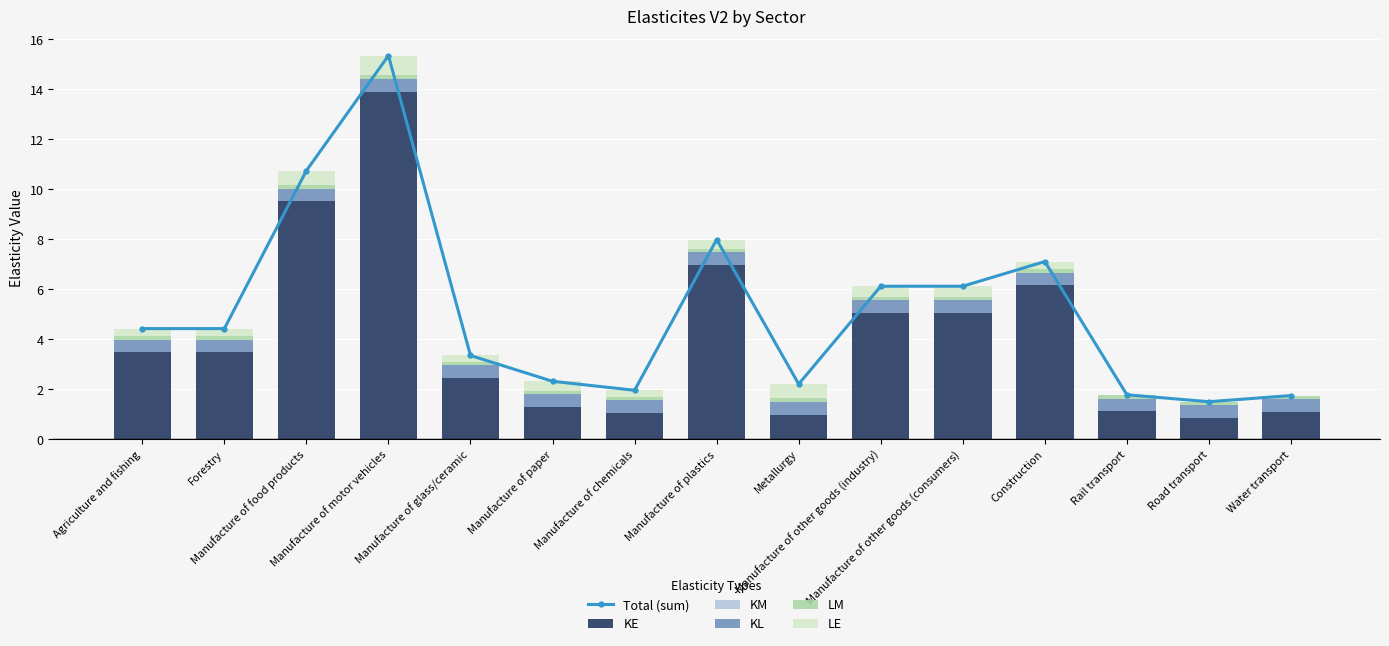

Reading left to right, list all the values displayed in this chart.

Total (sum): Agriculture and fishing=4.4	Forestry=4.4	Manufacture of food products=10.7	Manufacture of motor vehicles=15.3	Manufacture of glass/ceramic=3.4	Manufacture of paper=2.3	Manufacture of chemicals=2.0	Manufacture of plastics=8.0	Metallurgy=2.2	Manufacture of other goods (industry)=6.1	Manufacture of other goods (consumers)=6.1	Construction=7.1	Rail transport=1.8	Road transport=1.5	Water transport=1.8
KE: Agriculture and fishing=3.5	Forestry=3.5	Manufacture of food products=9.5	Manufacture of motor vehicles=13.9	Manufacture of glass/ceramic=2.5	Manufacture of paper=1.3	Manufacture of chemicals=1.1	Manufacture of plastics=7.0	Metallurgy=1.0	Manufacture of other goods (industry)=5.1	Manufacture of other goods (consumers)=5.1	Construction=6.2	Rail transport=1.1	Road transport=0.9	Water transport=1.1
KM: Agriculture and fishing=0.0	Forestry=0.0	Manufacture of food products=0.0	Manufacture of motor vehicles=0.0	Manufacture of glass/ceramic=0.0	Manufacture of paper=0.0	Manufacture of chemicals=0.0	Manufacture of plastics=0.0	Metallurgy=0.0	Manufacture of other goods (industry)=0.0	Manufacture of other goods (consumers)=0.0	Construction=0.0	Rail transport=0.0	Road transport=0.0	Water transport=0.0
KL: Agriculture and fishing=0.5	Forestry=0.5	Manufacture of food products=0.5	Manufacture of motor vehicles=0.5	Manufacture of glass/ceramic=0.5	Manufacture of paper=0.5	Manufacture of chemicals=0.5	Manufacture of plastics=0.5	Metallurgy=0.5	Manufacture of other goods (industry)=0.5	Manufacture of other goods (consumers)=0.5	Construction=0.5	Rail transport=0.5	Road transport=0.5	Water transport=0.5
LM: Agriculture and fishing=0.1	Forestry=0.1	Manufacture of food products=0.1	Manufacture of motor vehicles=0.1	Manufacture of glass/ceramic=0.1	Manufacture of paper=0.1	Manufacture of chemicals=0.1	Manufacture of plastics=0.1	Metallurgy=0.1	Manufacture of other goods (industry)=0.1	Manufacture of other goods (consumers)=0.1	Construction=0.1	Rail transport=0.1	Road transport=0.1	Water transport=0.1
LE: Agriculture and fishing=0.3	Forestry=0.3	Manufacture of food products=0.6	Manufacture of motor vehicles=0.8	Manufacture of glass/ceramic=0.2	Manufacture of paper=0.4	Manufacture of chemicals=0.3	Manufacture of plastics=0.4	Metallurgy=0.6	Manufacture of other goods (industry)=0.4	Manufacture of other goods (consumers)=0.4	Construction=0.3	Rail transport=0.0	Road transport=0.0	Water transport=0.0